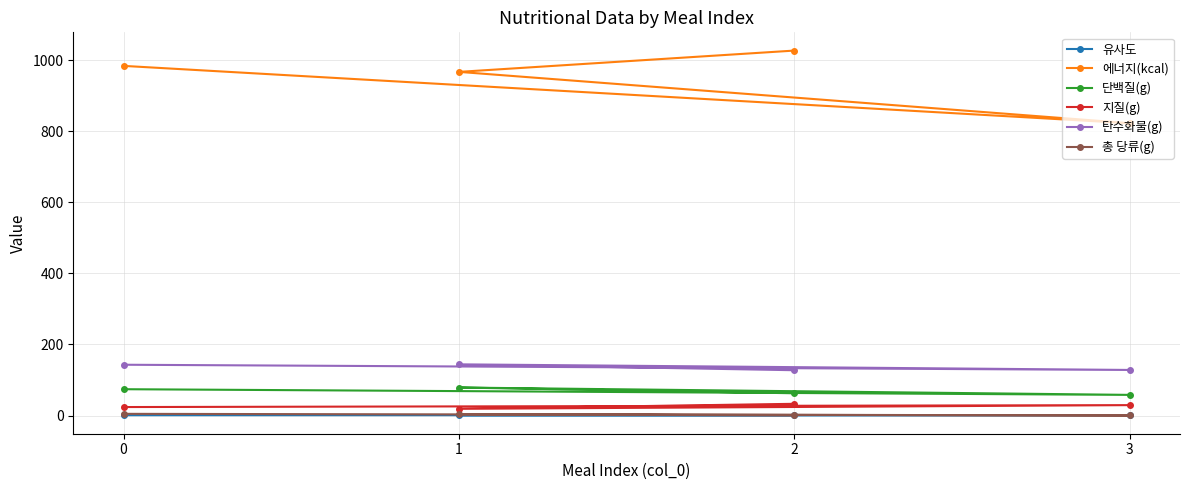

Which series has the largest total across all categories?

에너지(kcal)